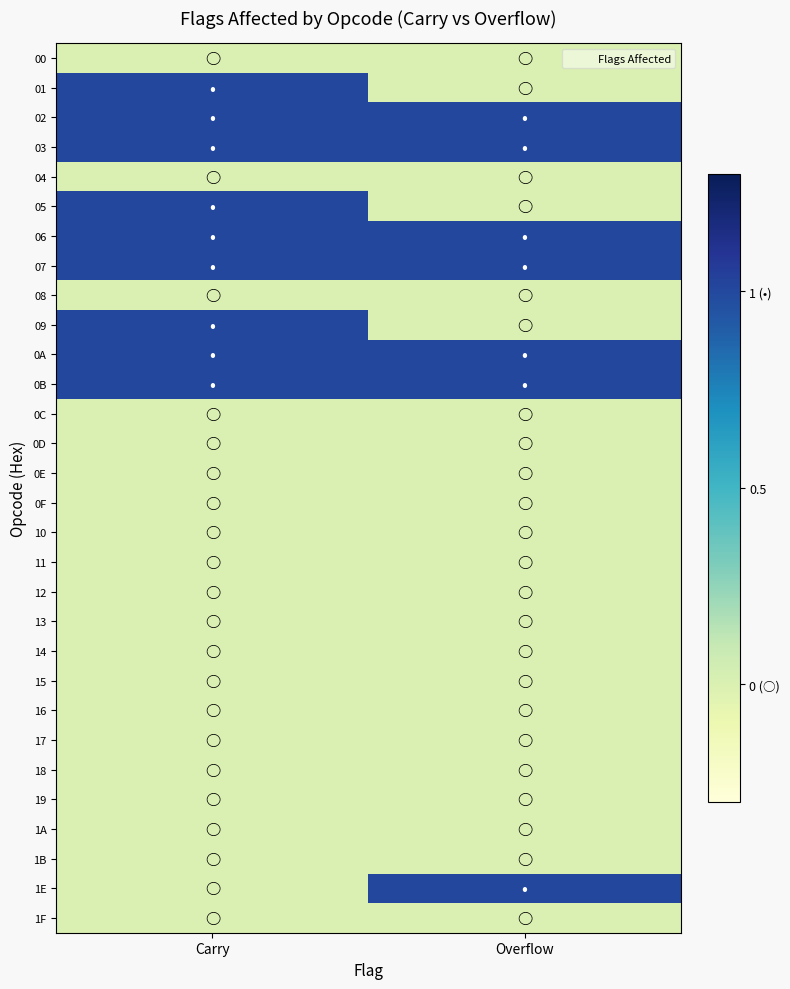

At how many categories does at least one series exceed 0?

2